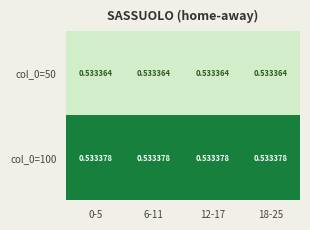

Is the value of col_0=100 at 12-17 greater than the value of col_0=50 at 0-5?

Yes